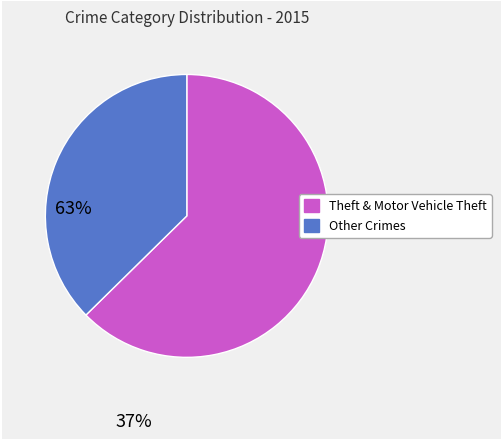

How many segments does this pie chart have?

2